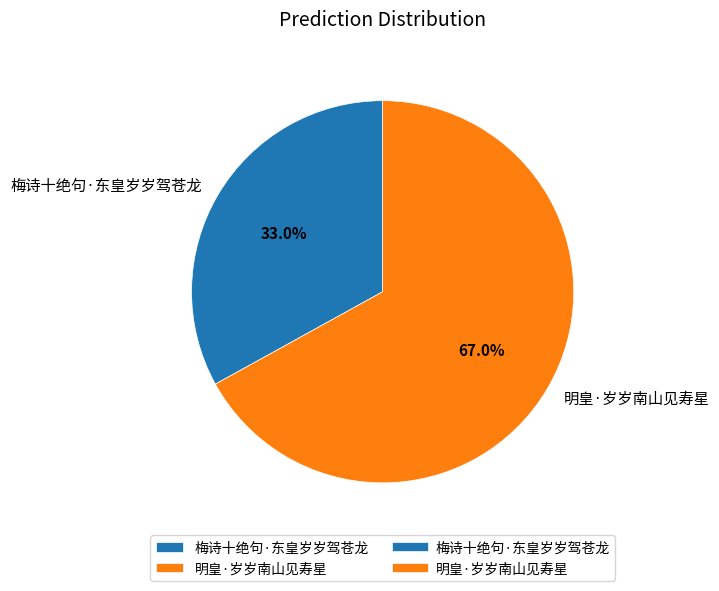

Is there a majority slice in this chart?

Yes